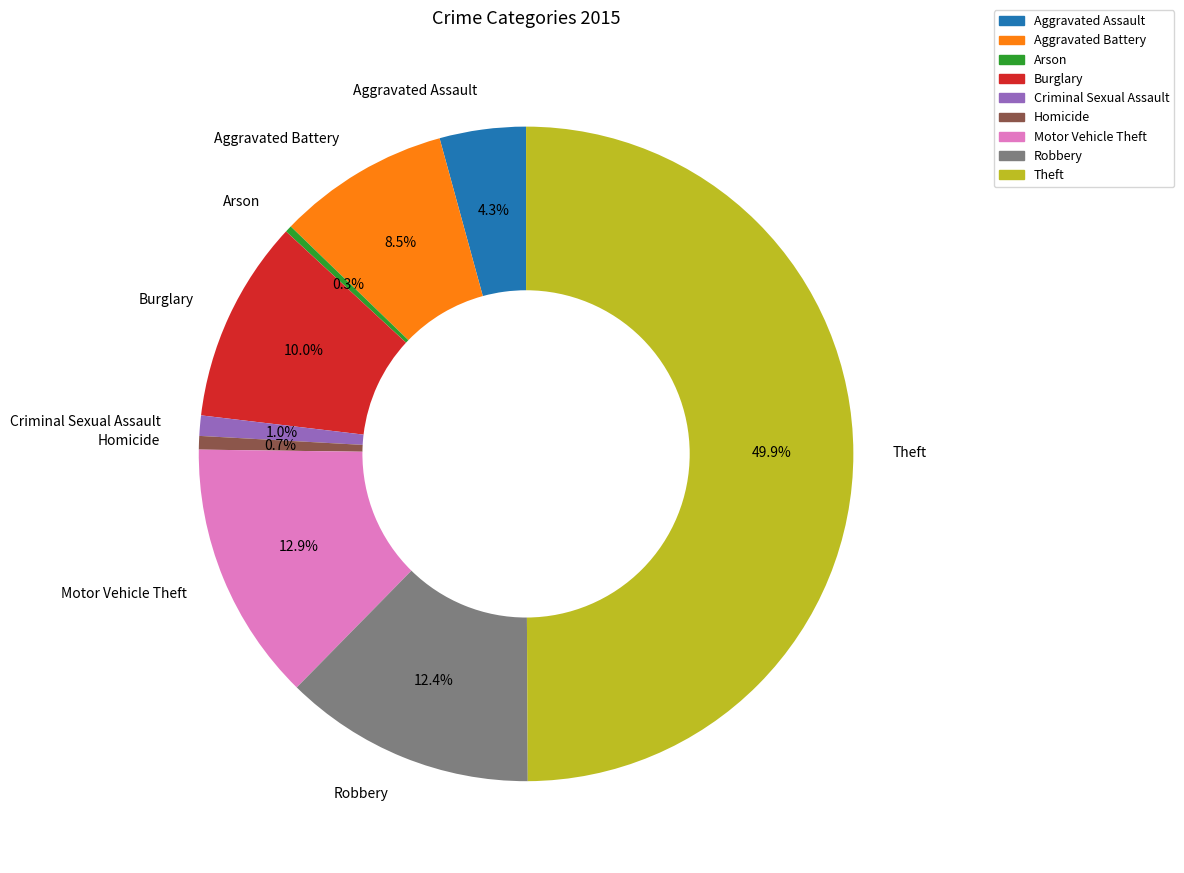

How many slices are in this pie chart?

9